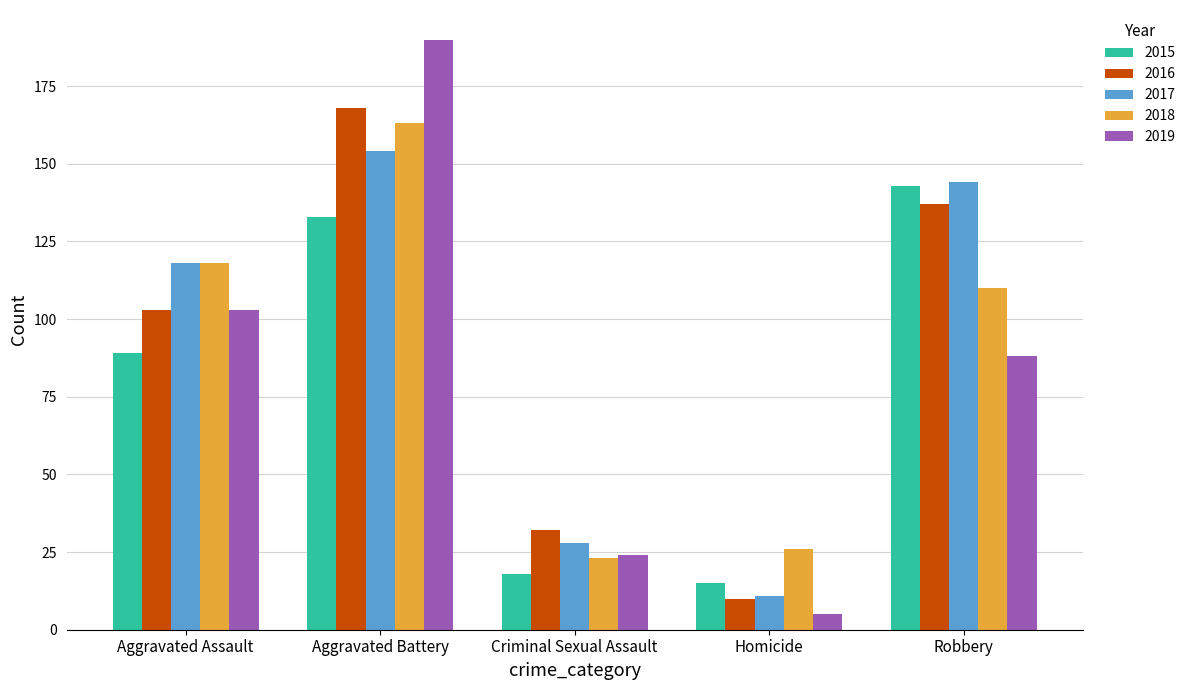

What are all the series names shown in the legend?

2015, 2016, 2017, 2018, 2019